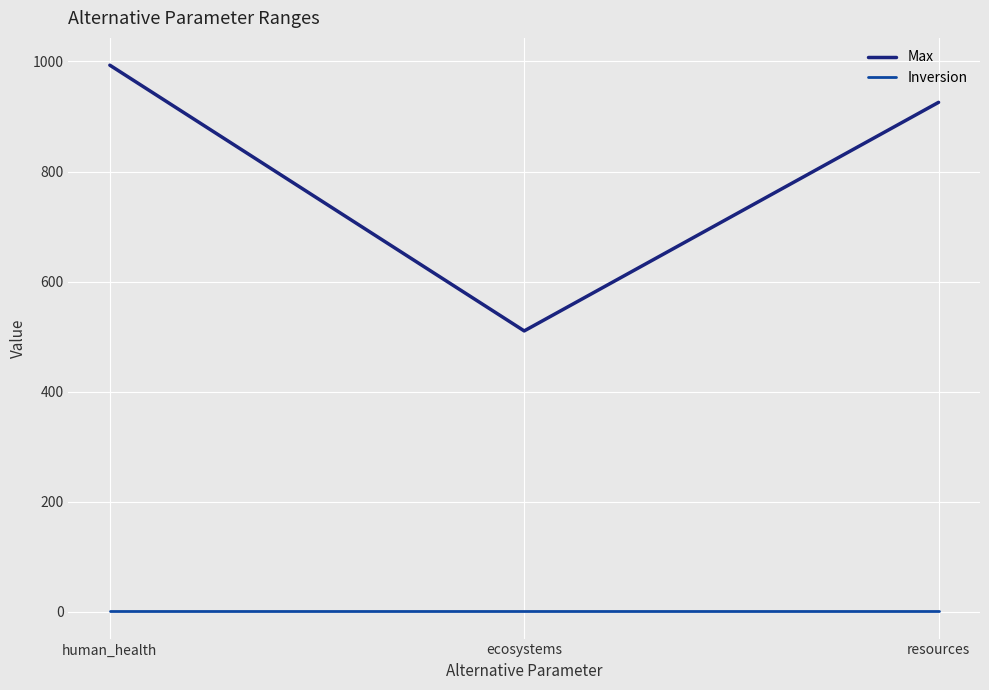

What are all the series names shown in the legend?

Max, Inversion